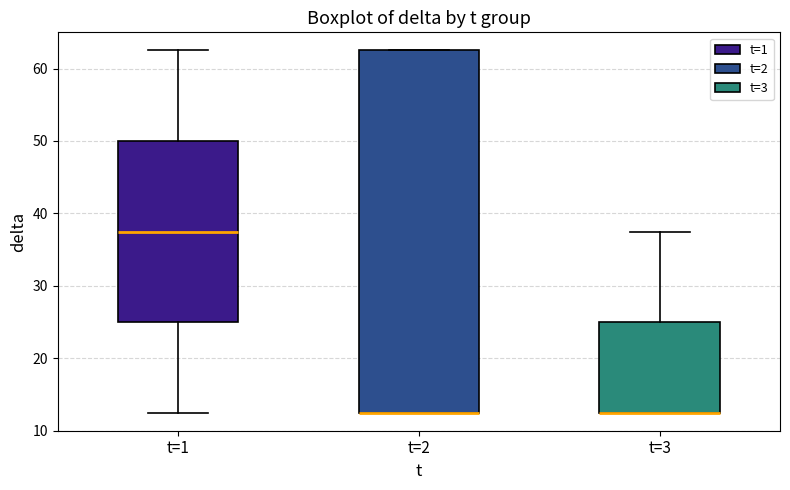

Reading left to right, transcribe this box plot: for each box, give where its median line is, the range the box spans, and where its two whiskers end, as read against the y-axis. The values are not printed on the chart, so give them approximately, as read against the axis.

t=1: median 38, box 25 to 50, whiskers 13 to 63
t=2: median 13 (drawn on the box's lower edge), box 13 to 63, whiskers 13 to 63
t=3: median 13 (drawn on the box's lower edge), box 13 to 25, whiskers 13 to 38